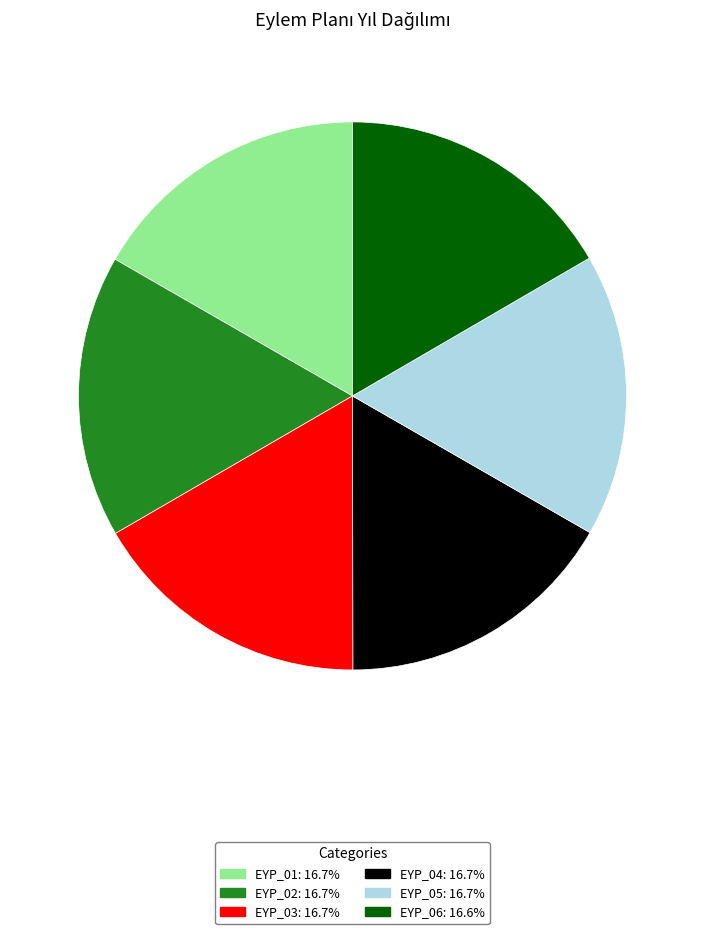

What is the ratio of the value at EYP_04: 16.7% to the value at EYP_05: 16.7%?

1.0